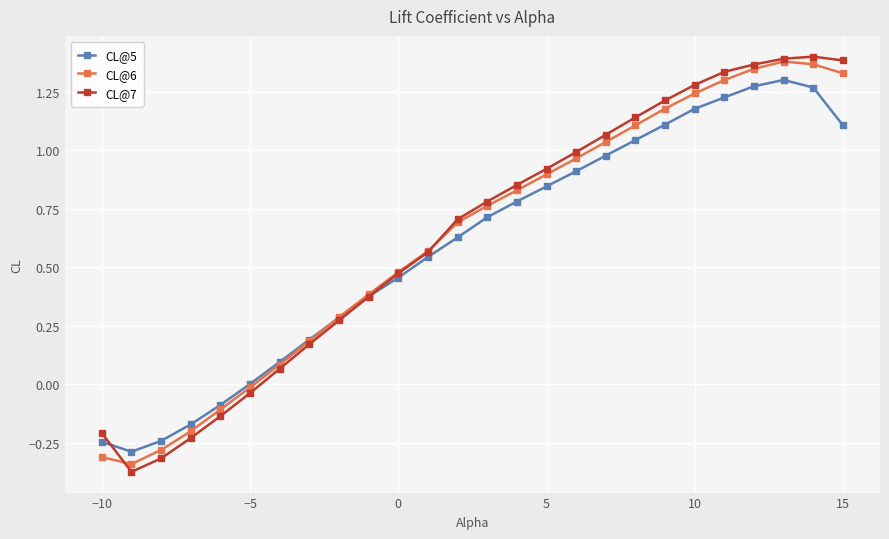

Which series has the widest spread of values?

CL@7